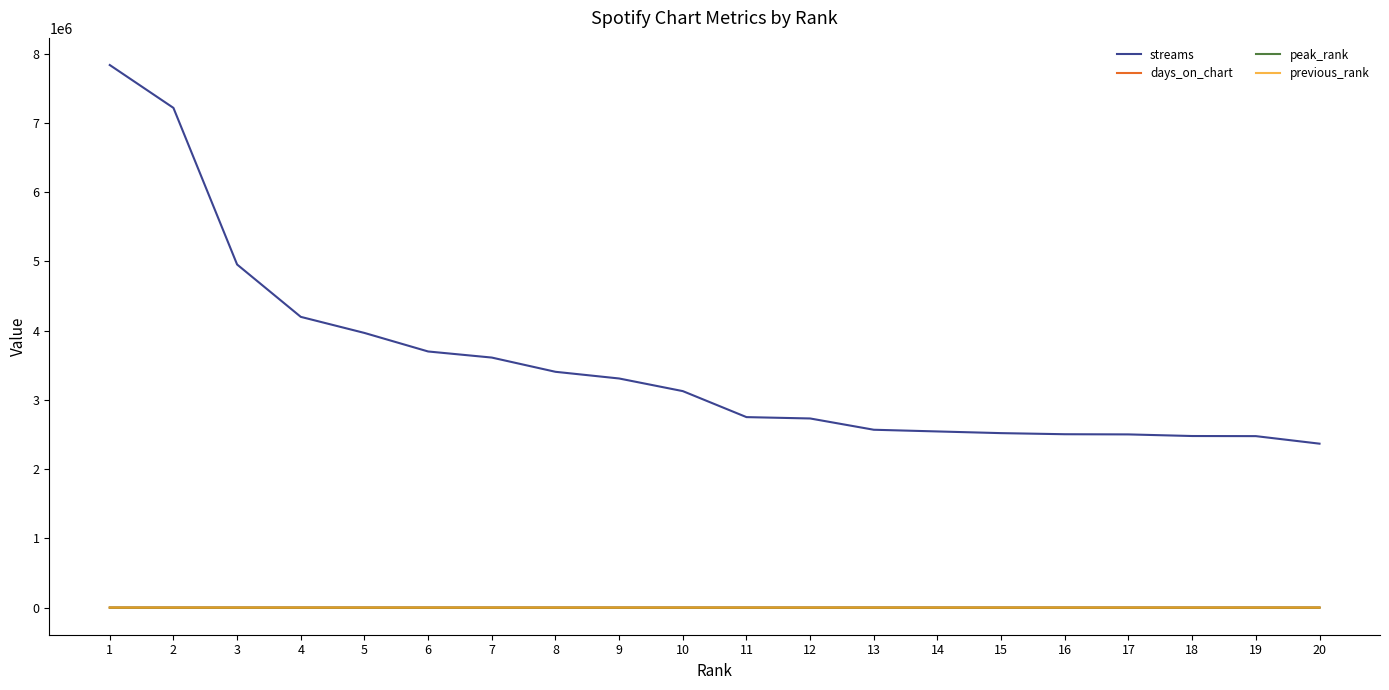

What is the greatest value displayed?

7837171